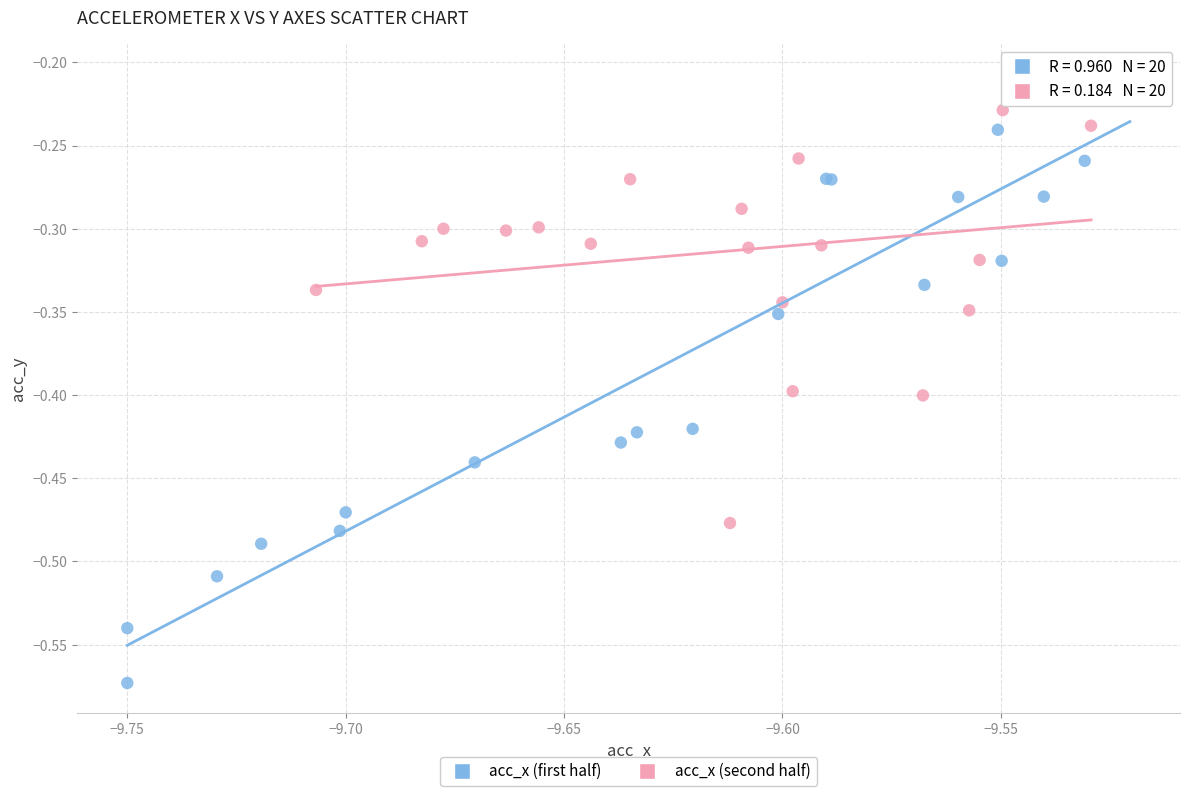

Which series contains the lowest Y value?

acc_x (first half)